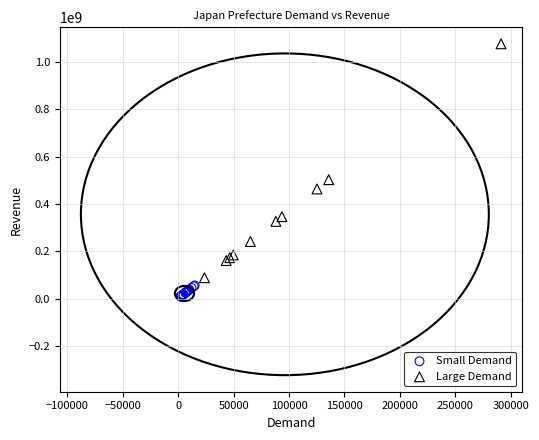

Which series reaches the minimum Y coordinate?

Small Demand